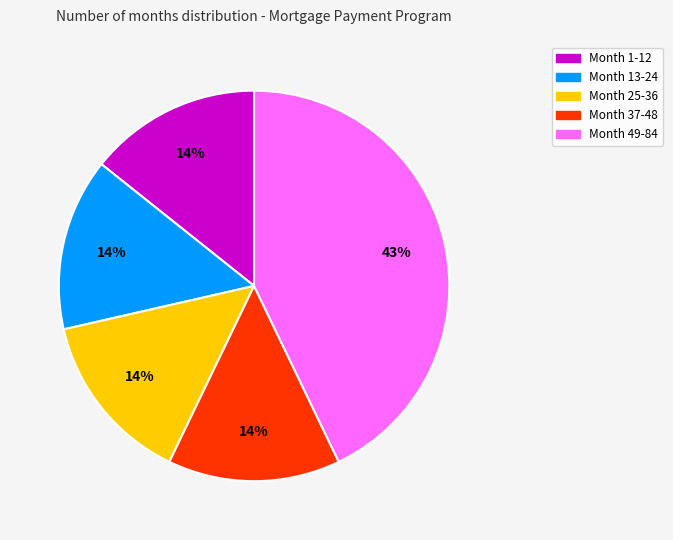

How many segments does this pie chart have?

5